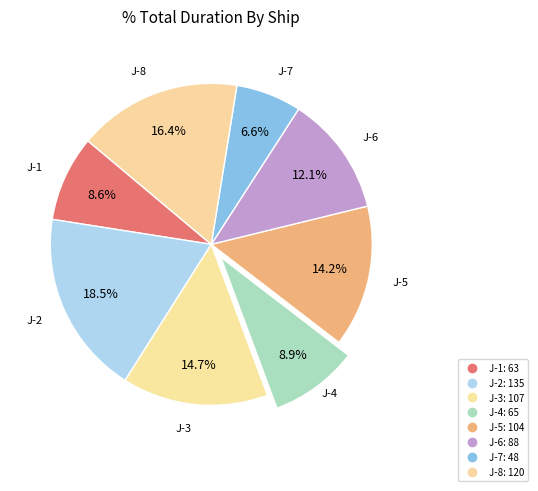

Combined, what portion of the pie is J-2 and J-8?

34.9%